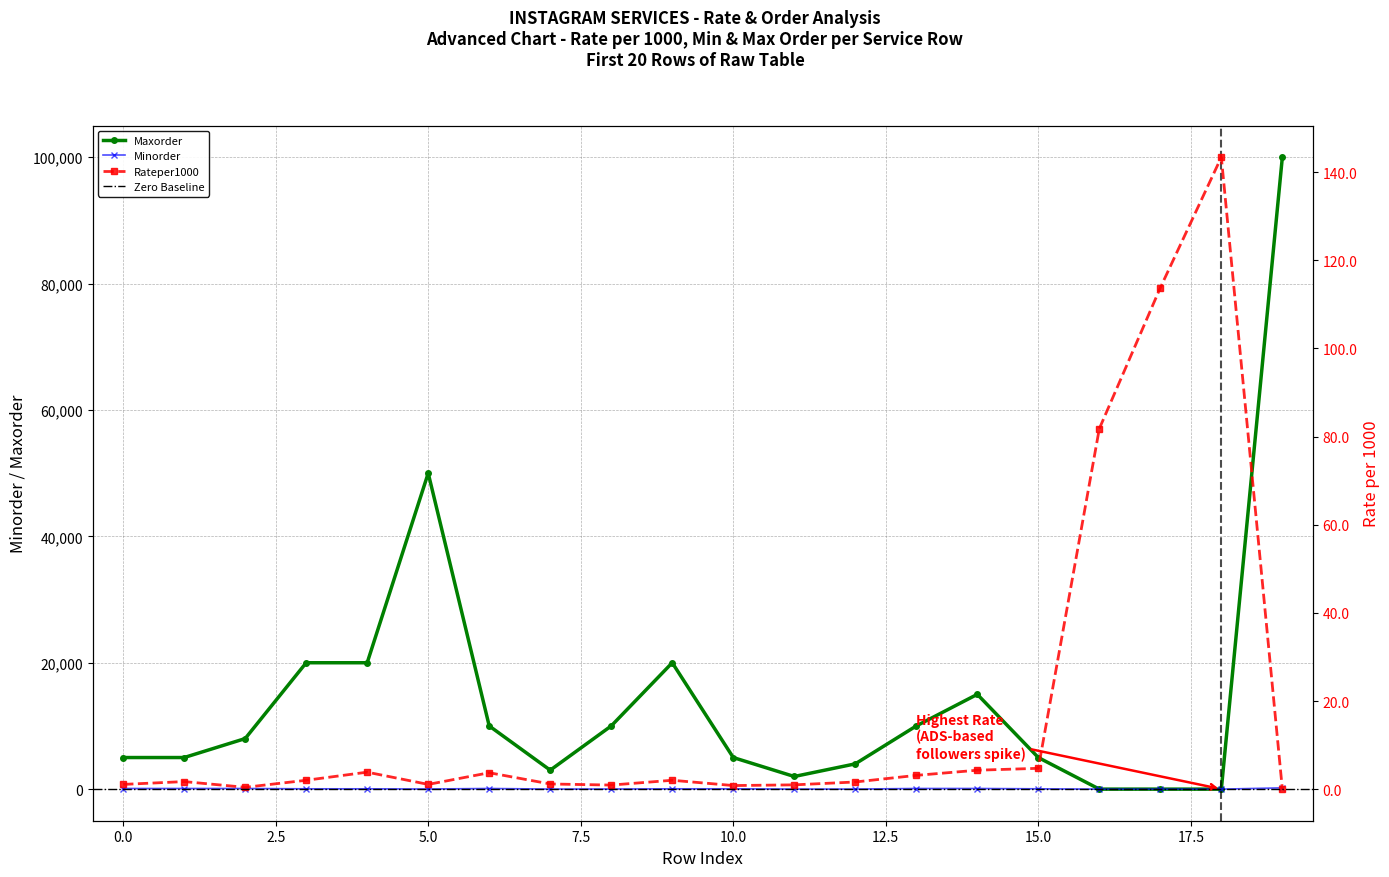

Does the chart have visible grid lines?

Yes